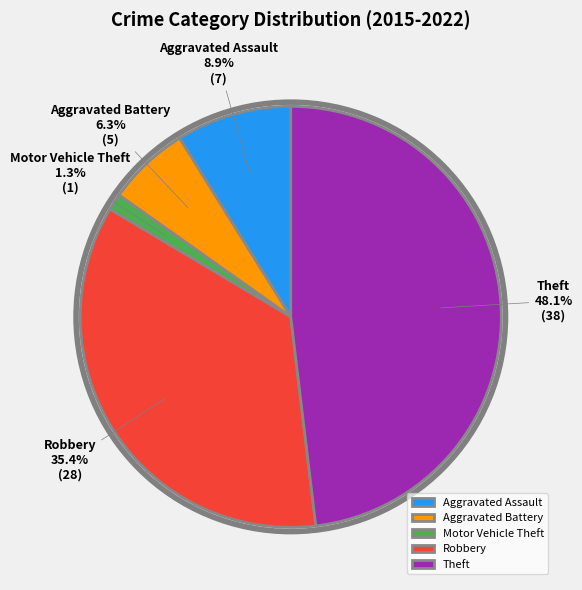

To the nearest percent, what is the difference between the largest and smallest slice percentages?

47%